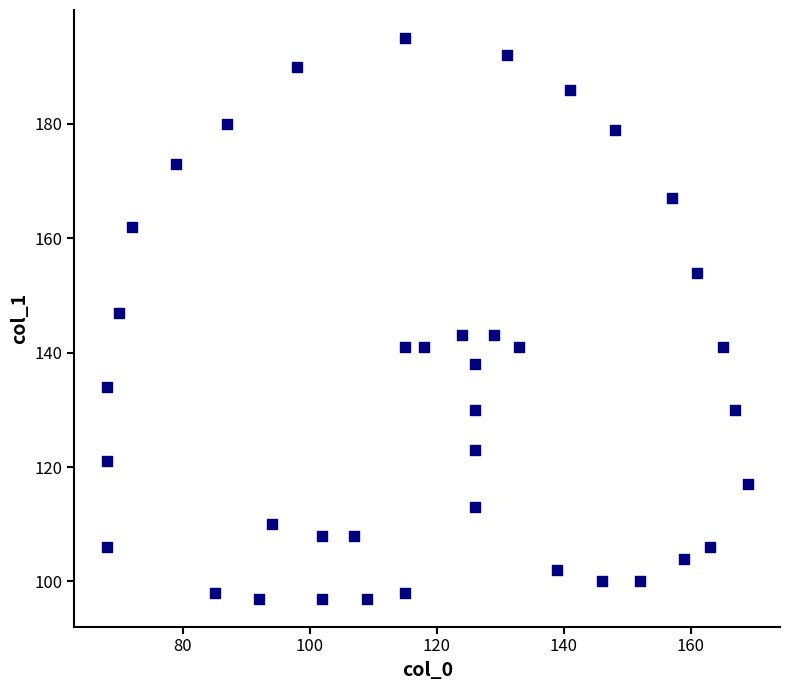

What is the range of Y values (max minus min)?

98